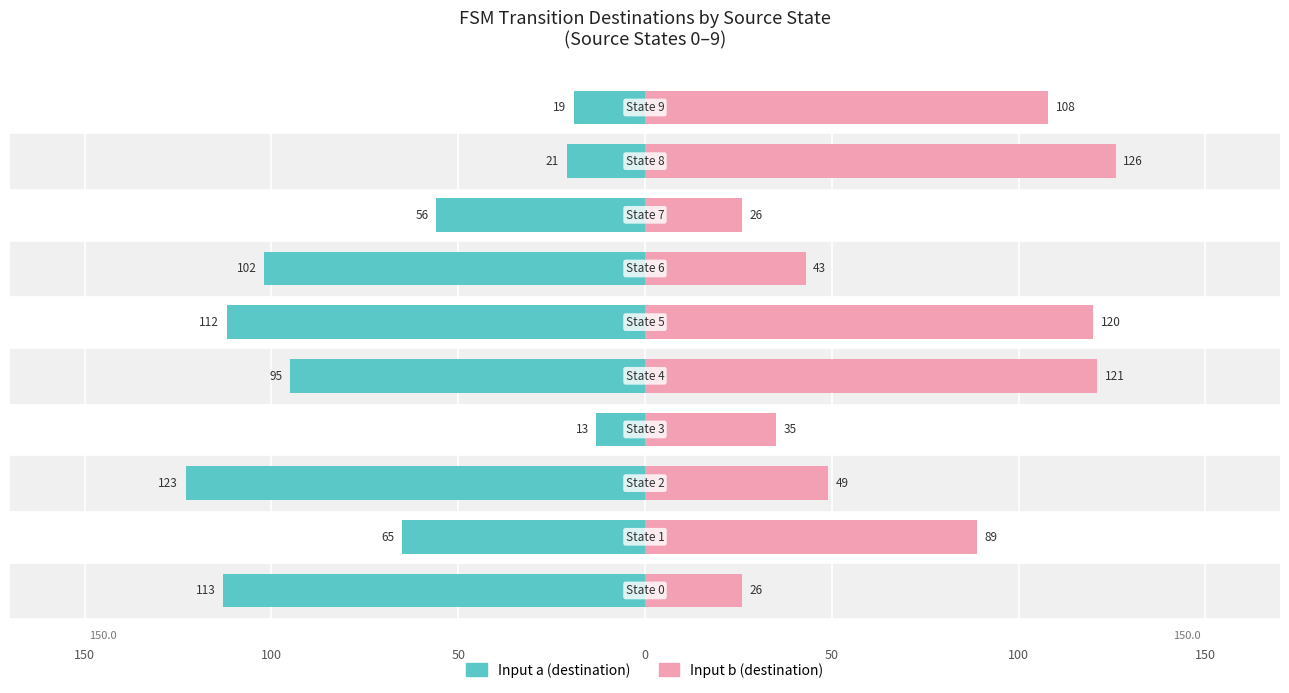

How many data points does each series have?

10